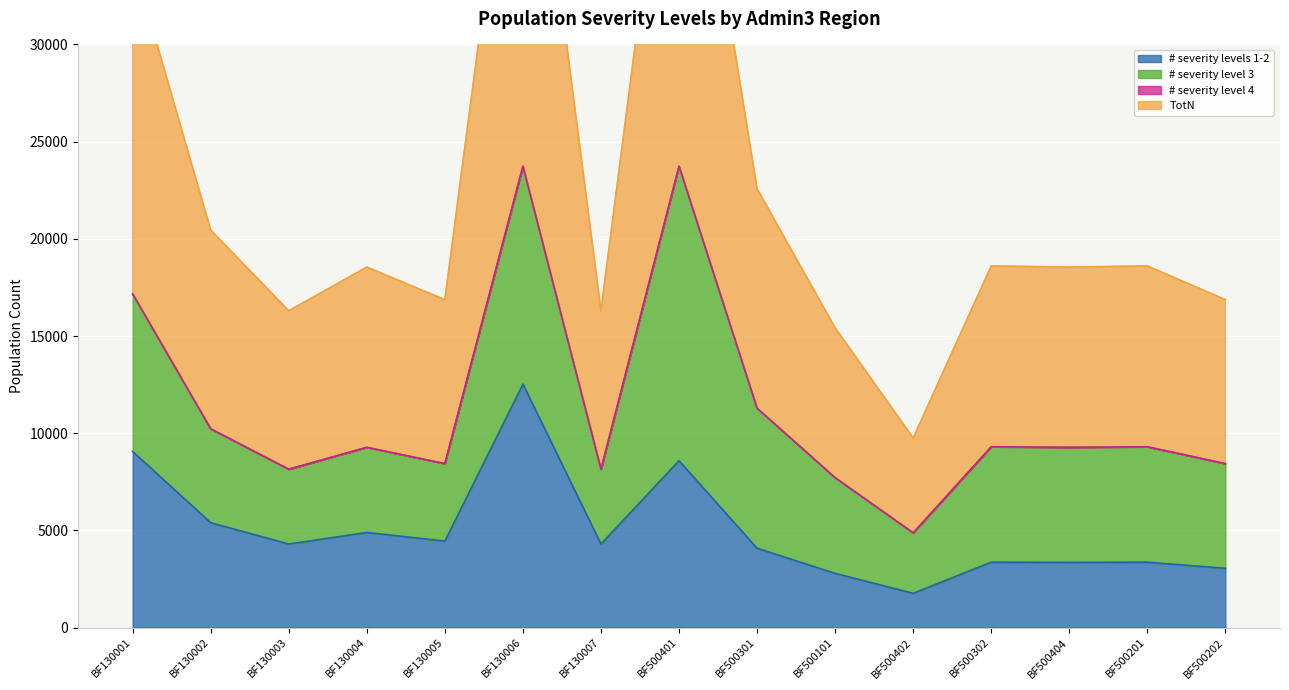

At which category does # severity levels 1-2 reach its first local peak?

BF130004